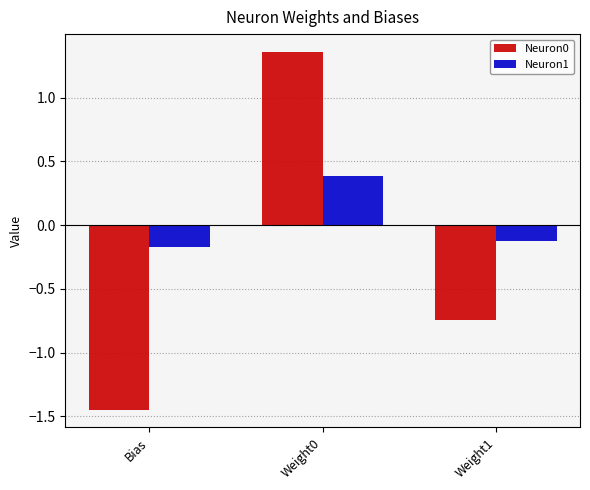

What is the sum of all Neuron1 values?

0.1